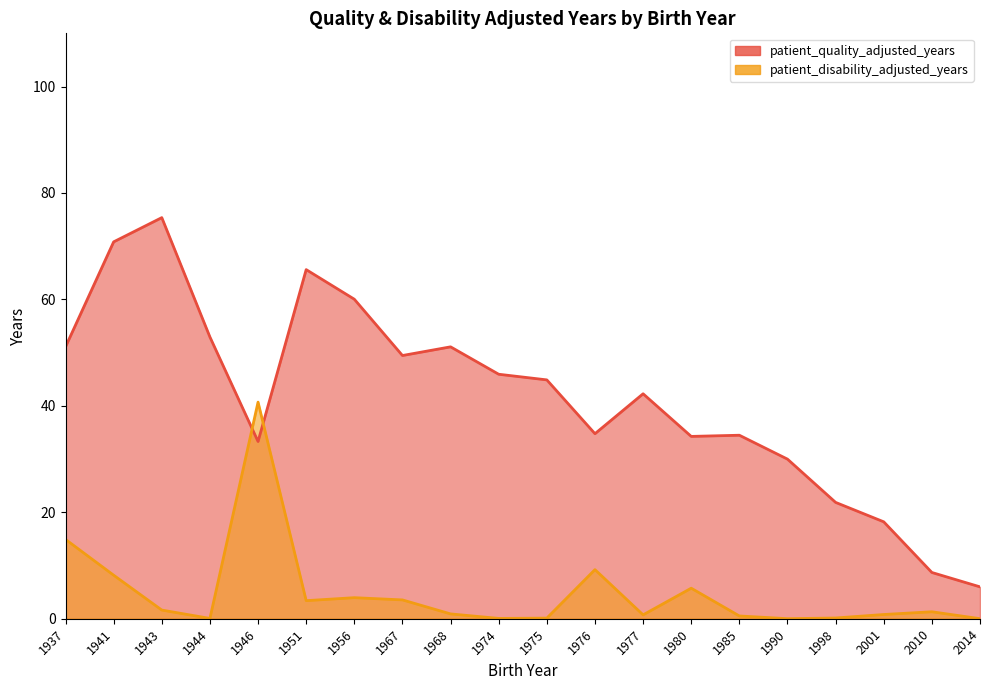

The patient_quality_adjusted_years series shows 65.6 at 1951. True or false?

True